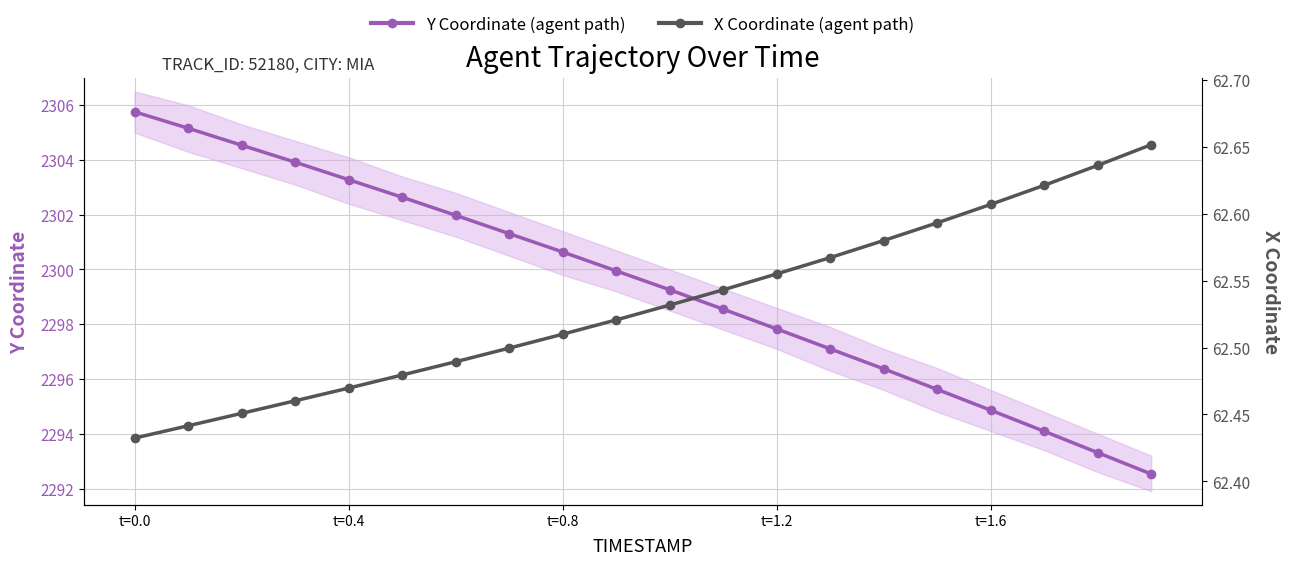

List the series in order of their peak value, highest first.

Y Coordinate (agent path), X Coordinate (agent path)